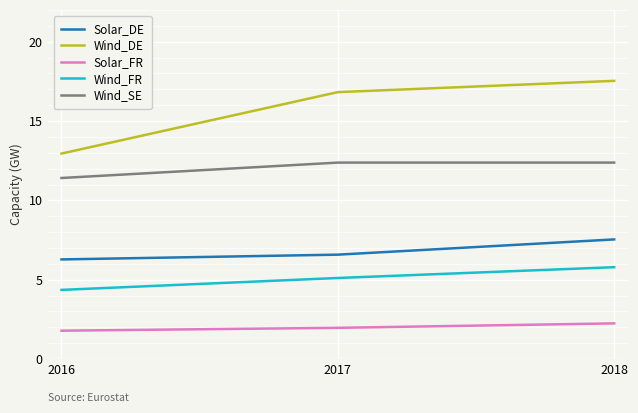

What is the total value across all series at 2018?

45.5